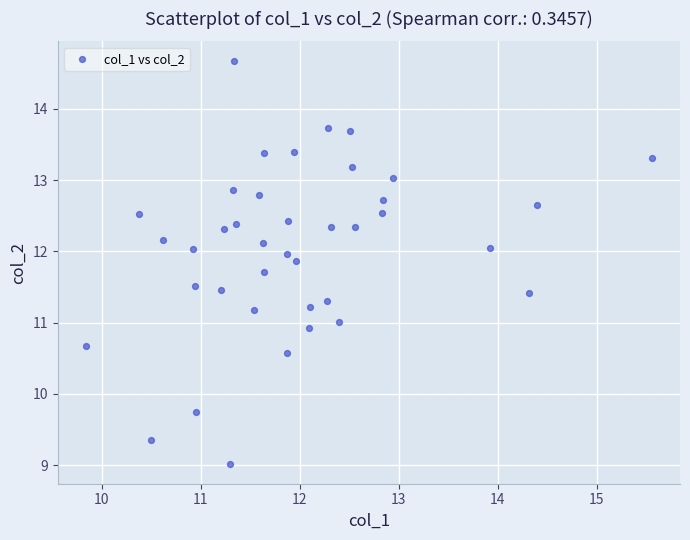

What is the range of X values (max minus min)?

5.7